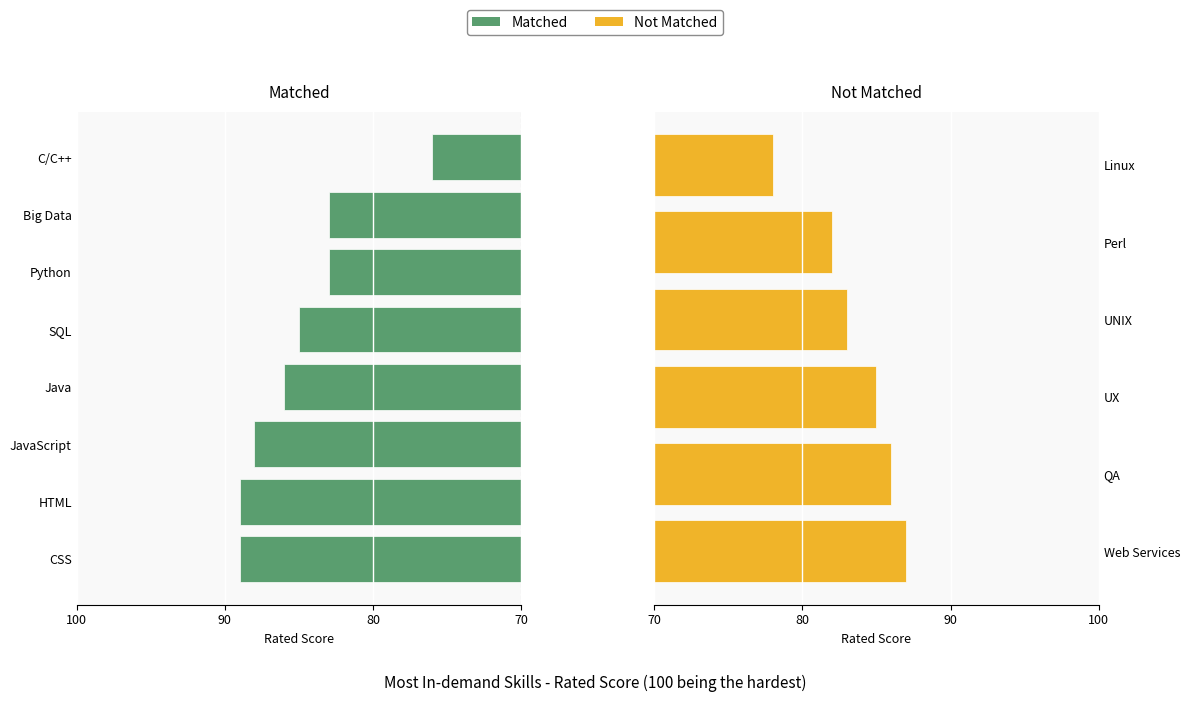

List the labels in order of value, largest first.

CSS, HTML, JavaScript, Java, SQL, Python, Big Data, C/C++